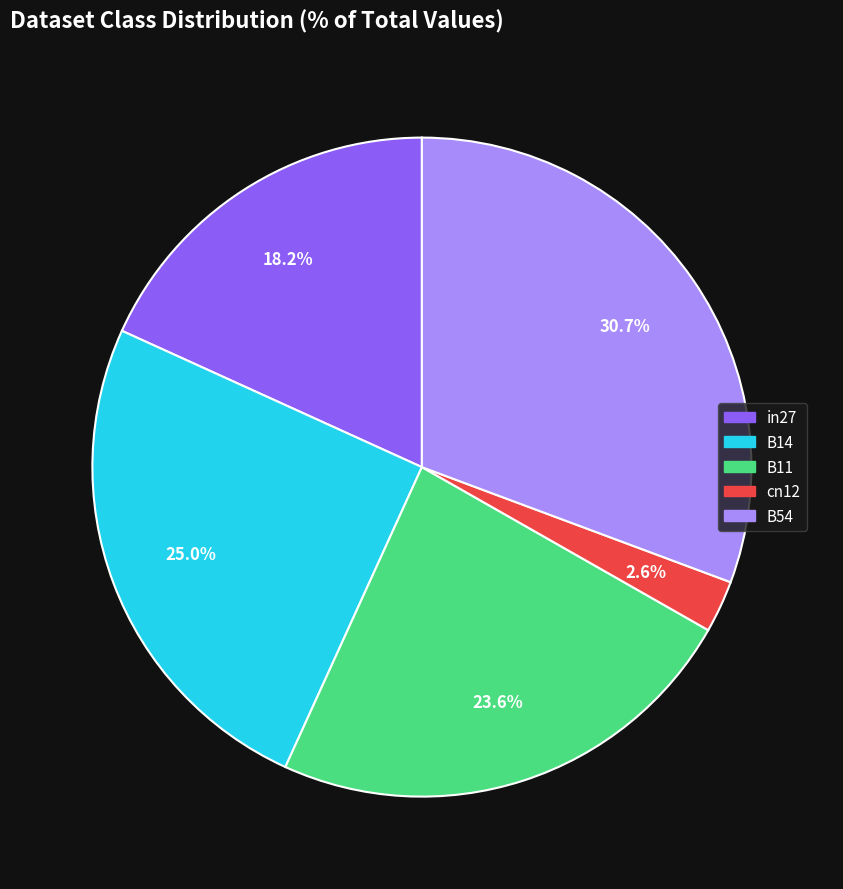

To the nearest percent, what percentage of the pie is B14?

25%